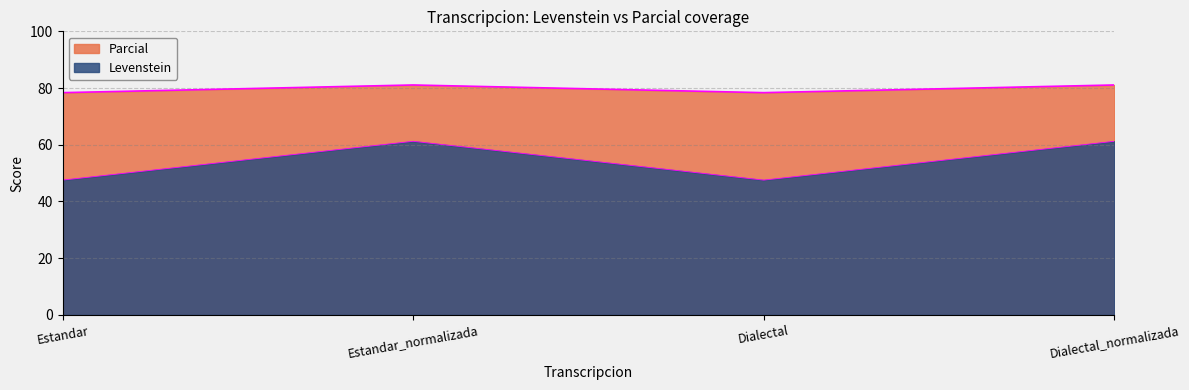

At which category is the sum across all series the highest?

Estandar_normalizada